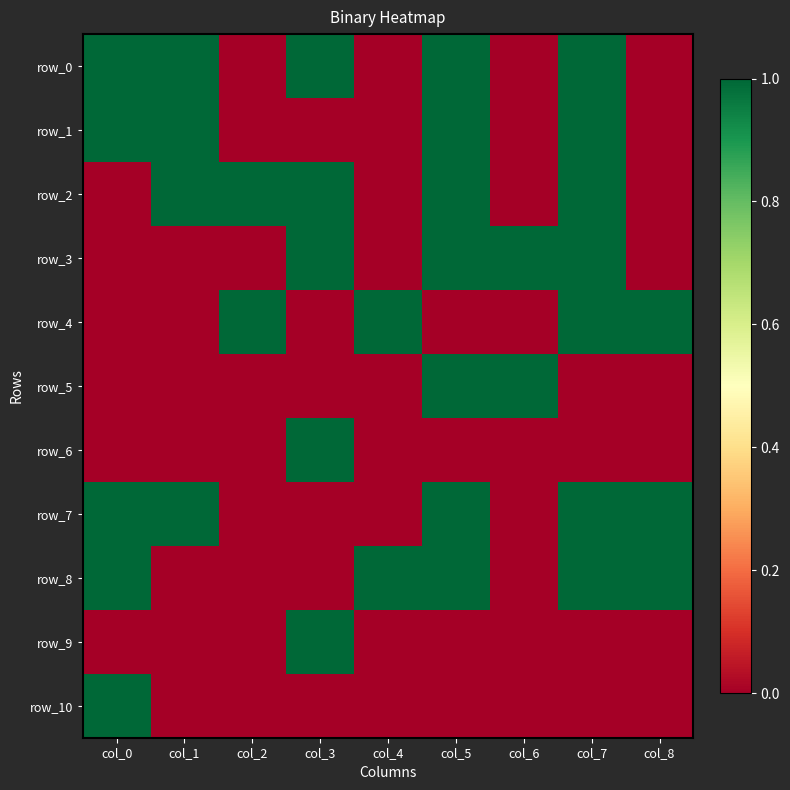

What is the greatest value displayed?

1